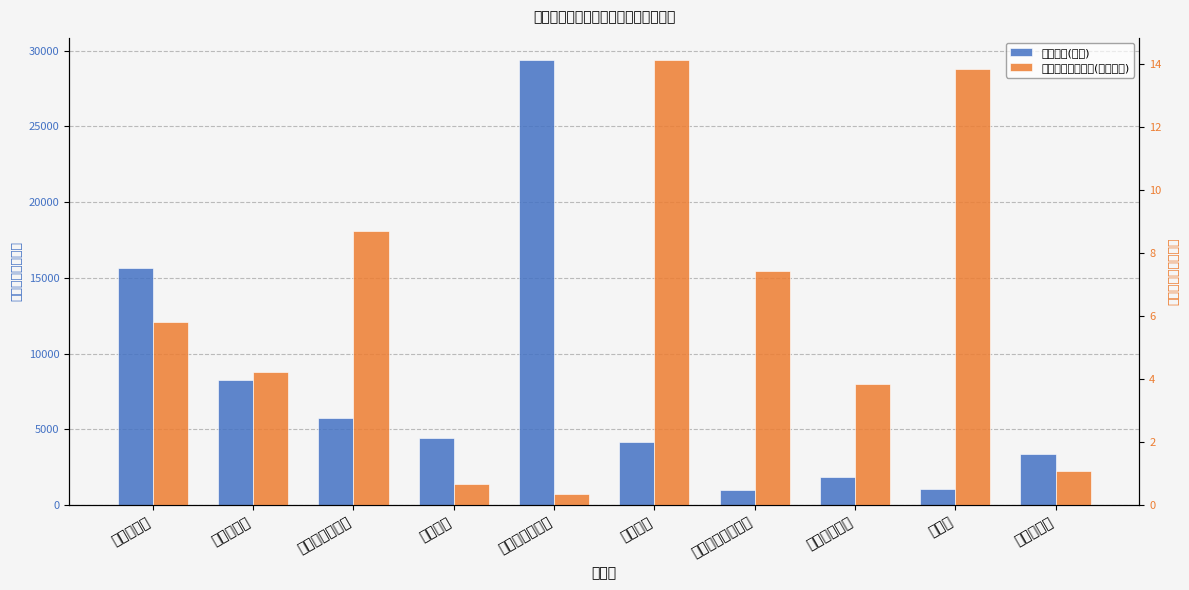

What is the minimum value for 采购数量(万片)?

1003.4